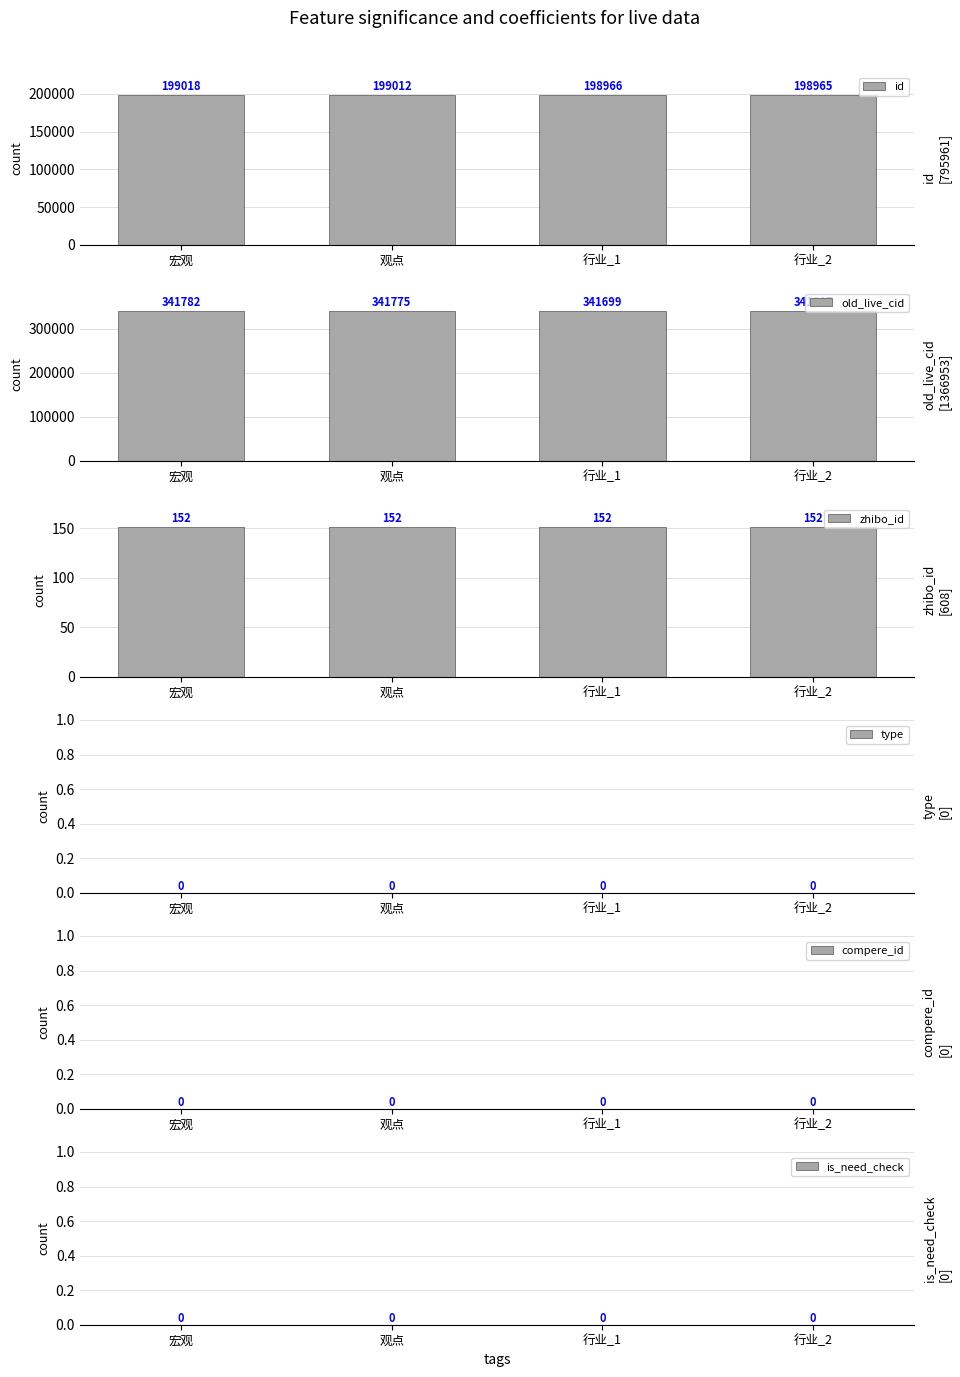

The zhibo_id series shows 86 at 宏观. True or false?

False